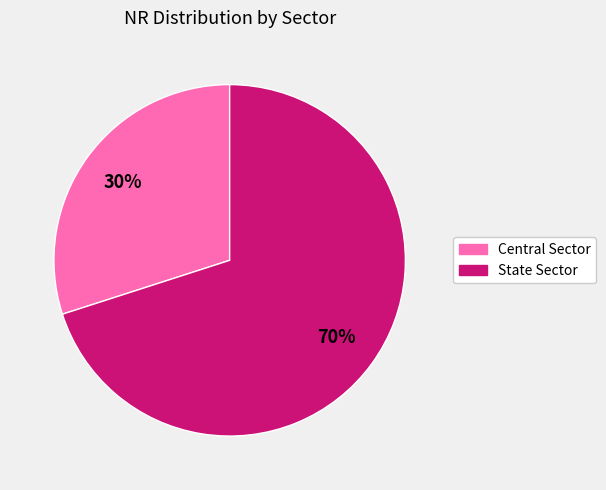

Is there any slice that represents more than half of the pie?

Yes